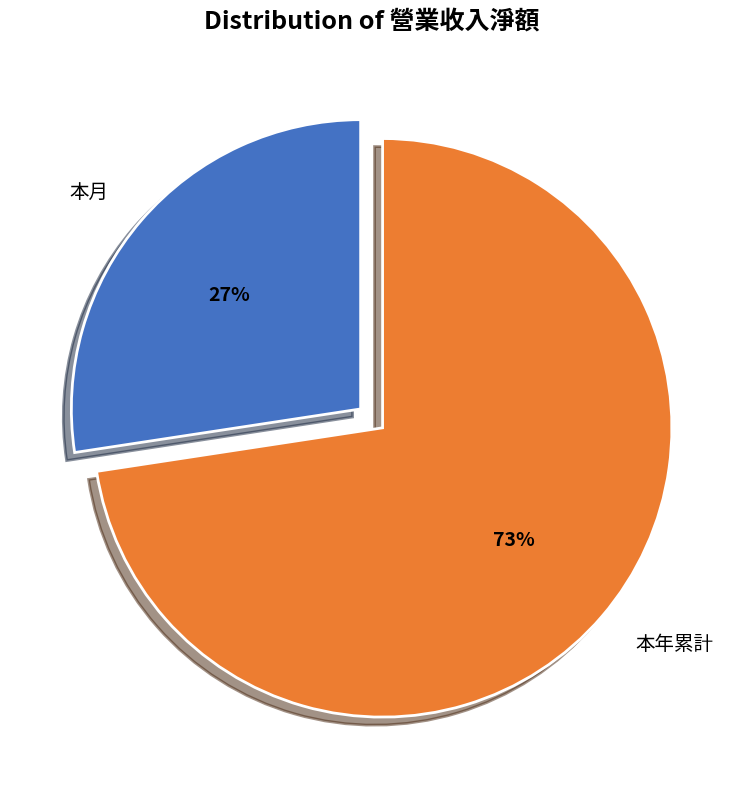

Between 本月 and 本年累計, which is larger?

本年累計